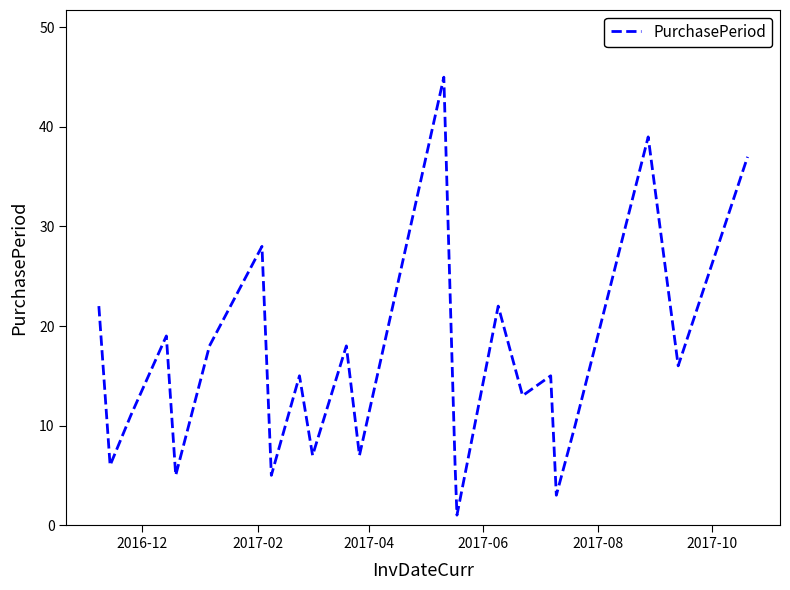

Is this an area chart (filled region under the line)?

No